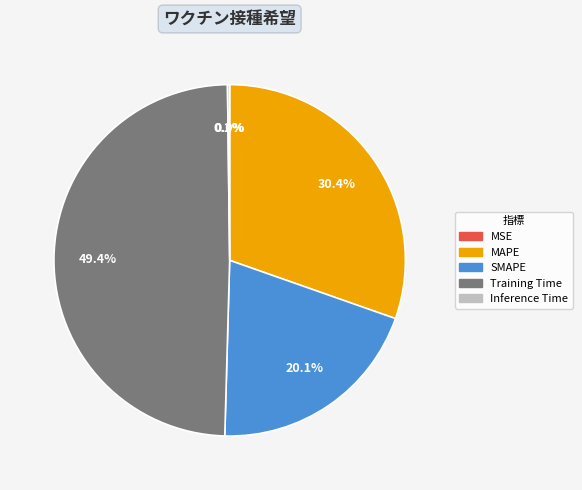

Is there any slice that represents more than half of the pie?

No